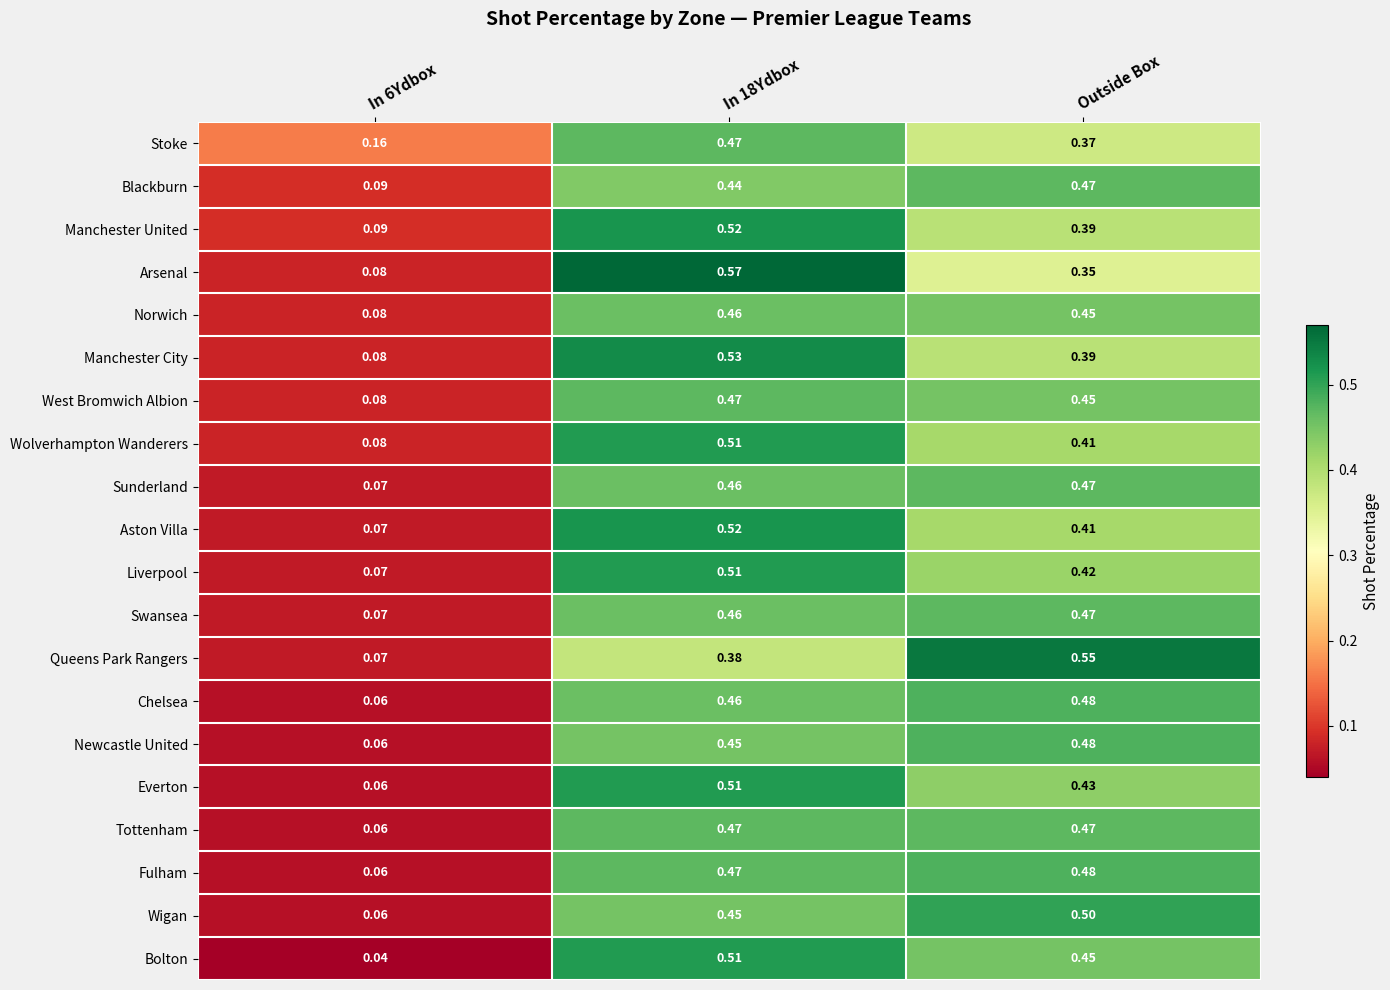

How many categories are shown in the chart?

3